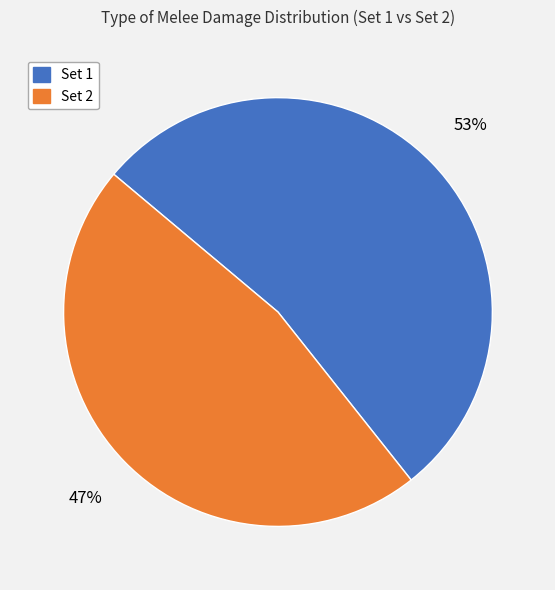

How many slices are in this pie chart?

2